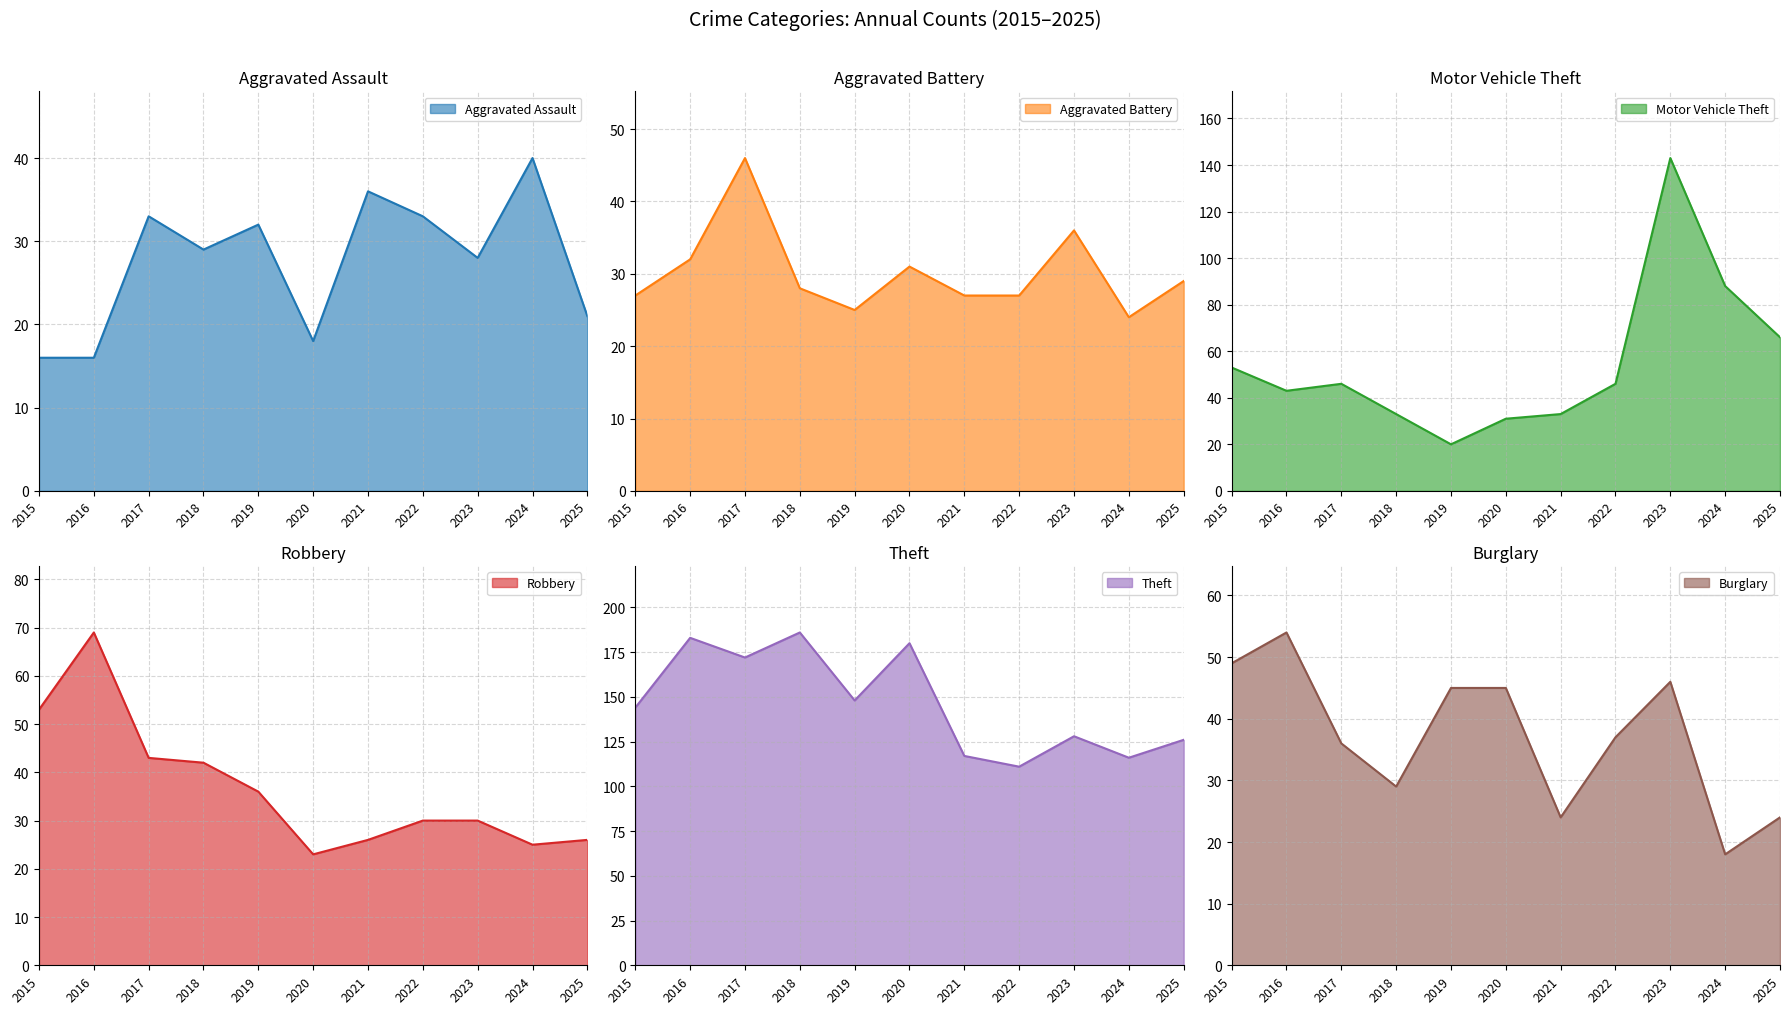

What is the difference between the maximum and minimum values in the Theft series?

75